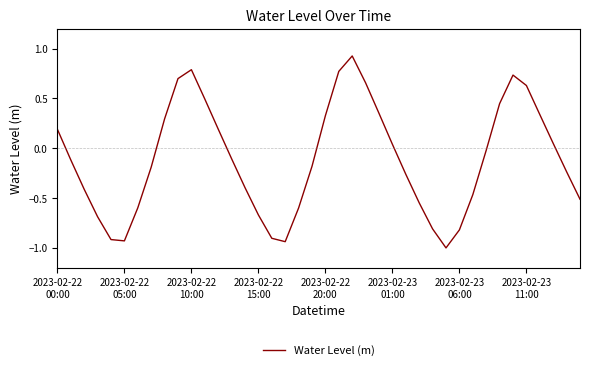

What is the smallest value displayed?

-1.0